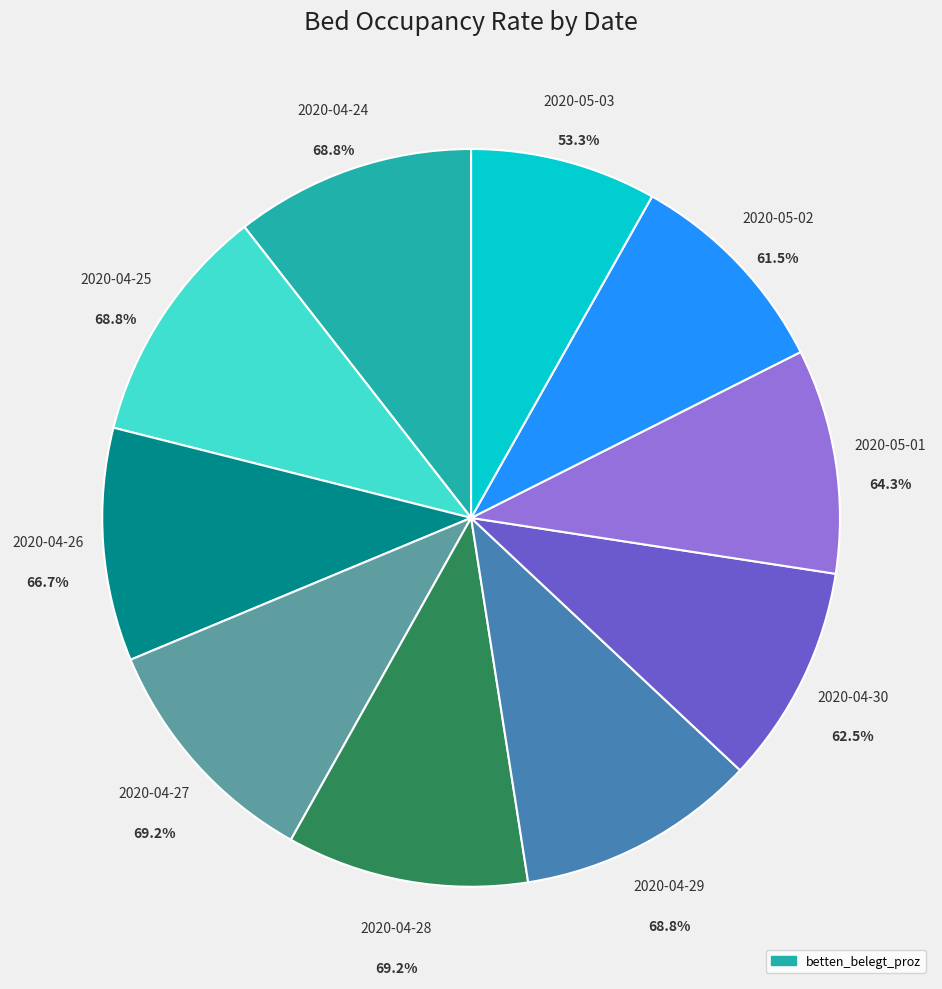

Combined, what portion of the pie is 2020-04-29 and 2020-05-01?

20.4%